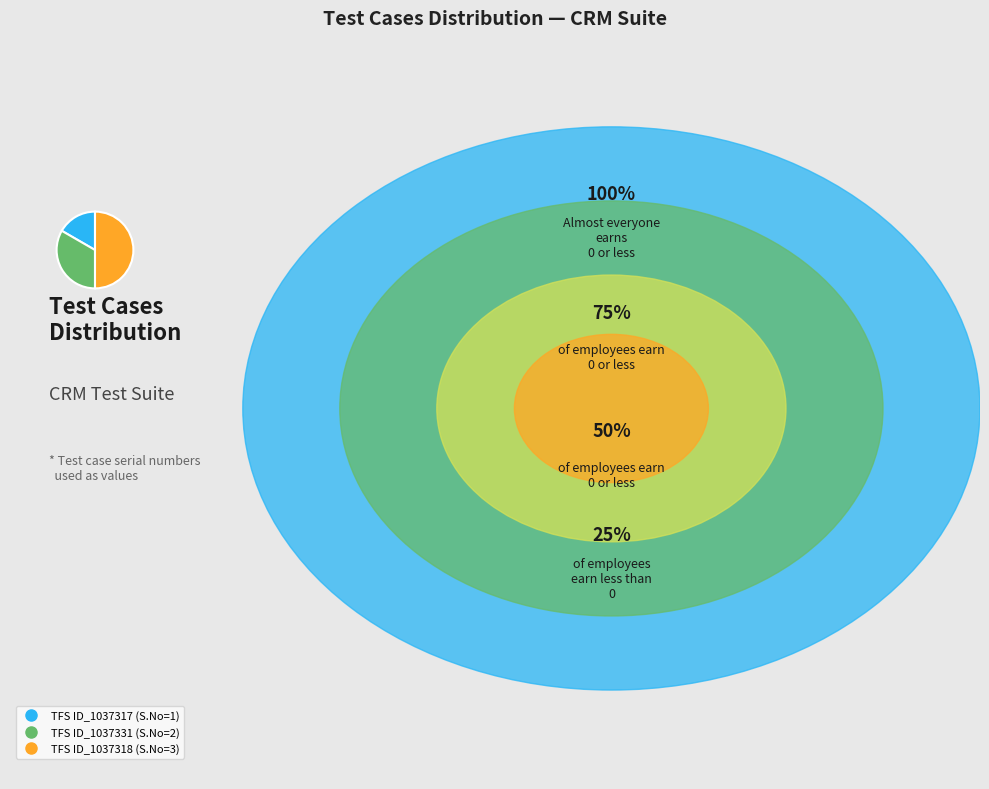

Rank the categories by value from lowest to highest.

TFS ID_1037317, TFS ID_1037331, TFS ID_1037318